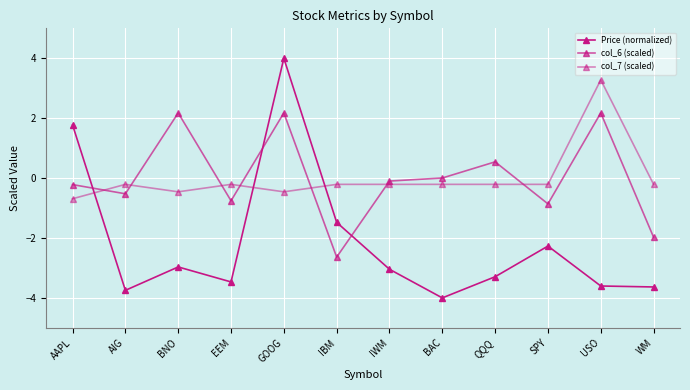

How many interior local valleys does the col_7 (scaled) series have?

2